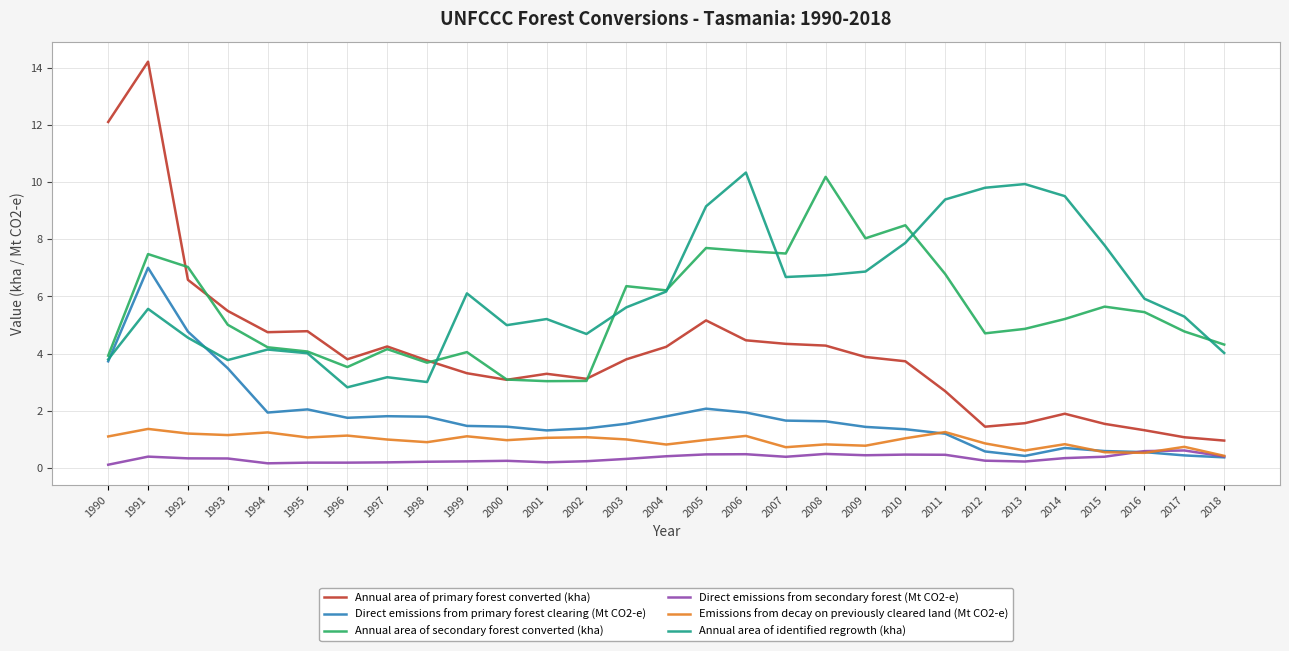

What is the sum of the Annual area of primary forest converted (kha) values at 1995 and 2013?

6.4